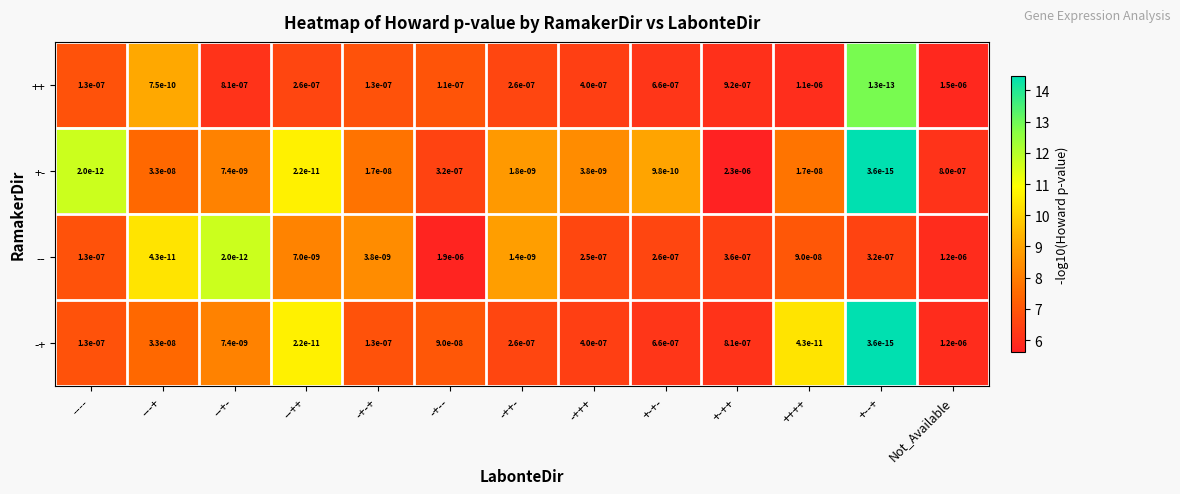

The value of -- at +--+ is 0.0. True or false?

True